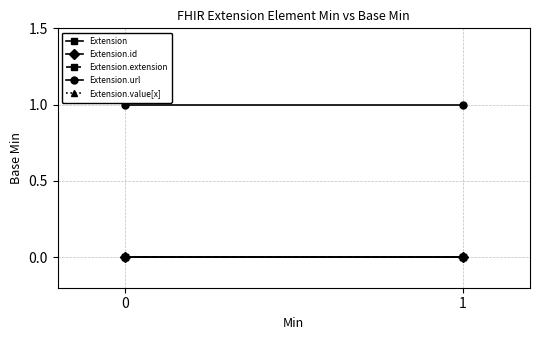

What are all the series names shown in the legend?

Extension, Extension.id, Extension.extension, Extension.url, Extension.value[x]